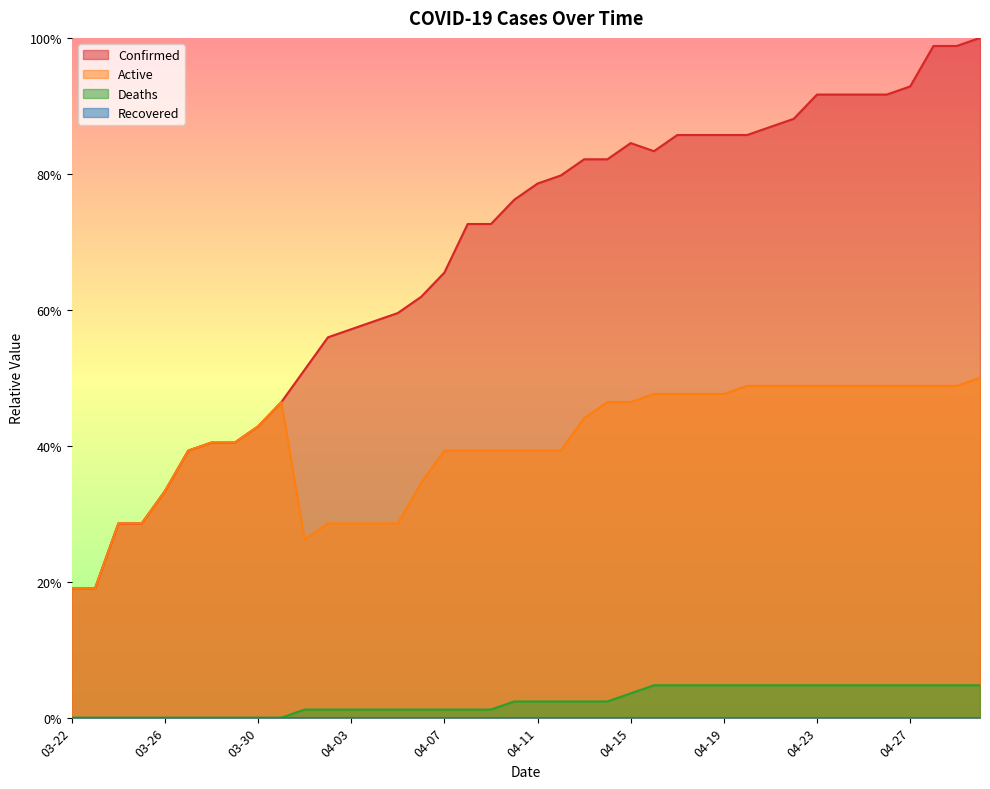

List the series in order of their overall mean, lowest first.

Deaths, Active, Confirmed